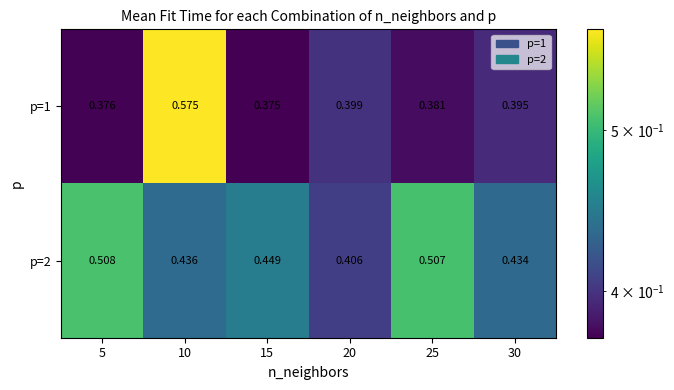

Rank the series by their average value, from highest to lowest.

p=2, p=1